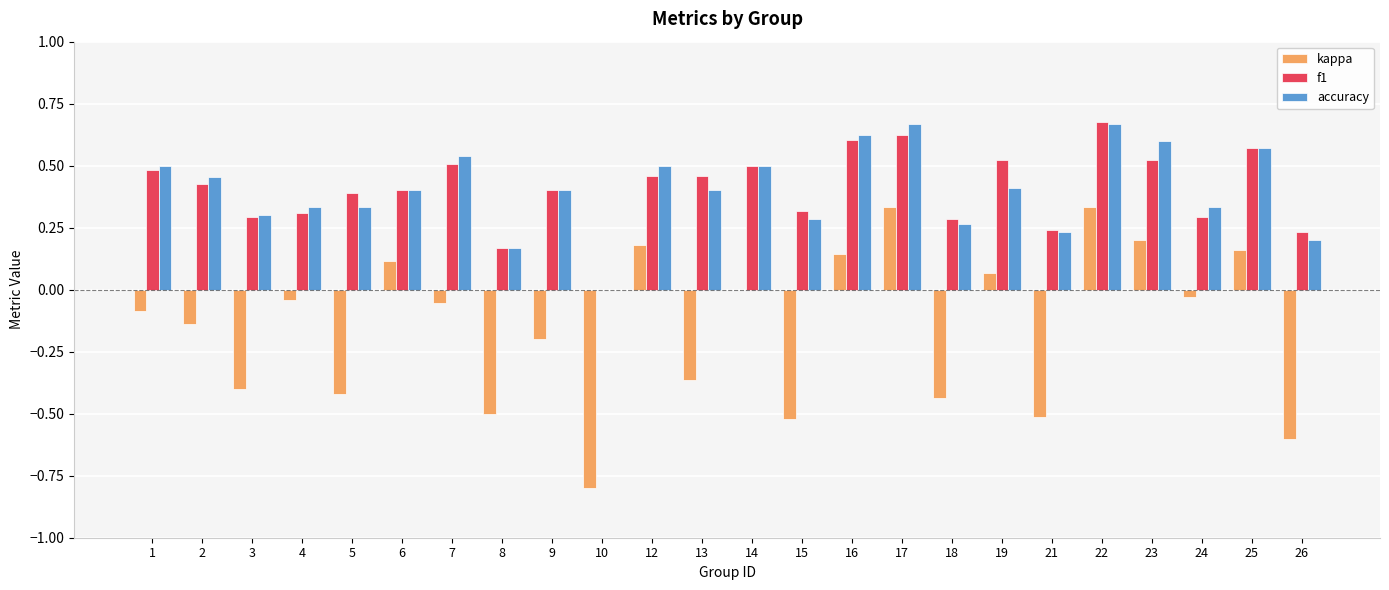

What is the sum of all f1 values?

9.7